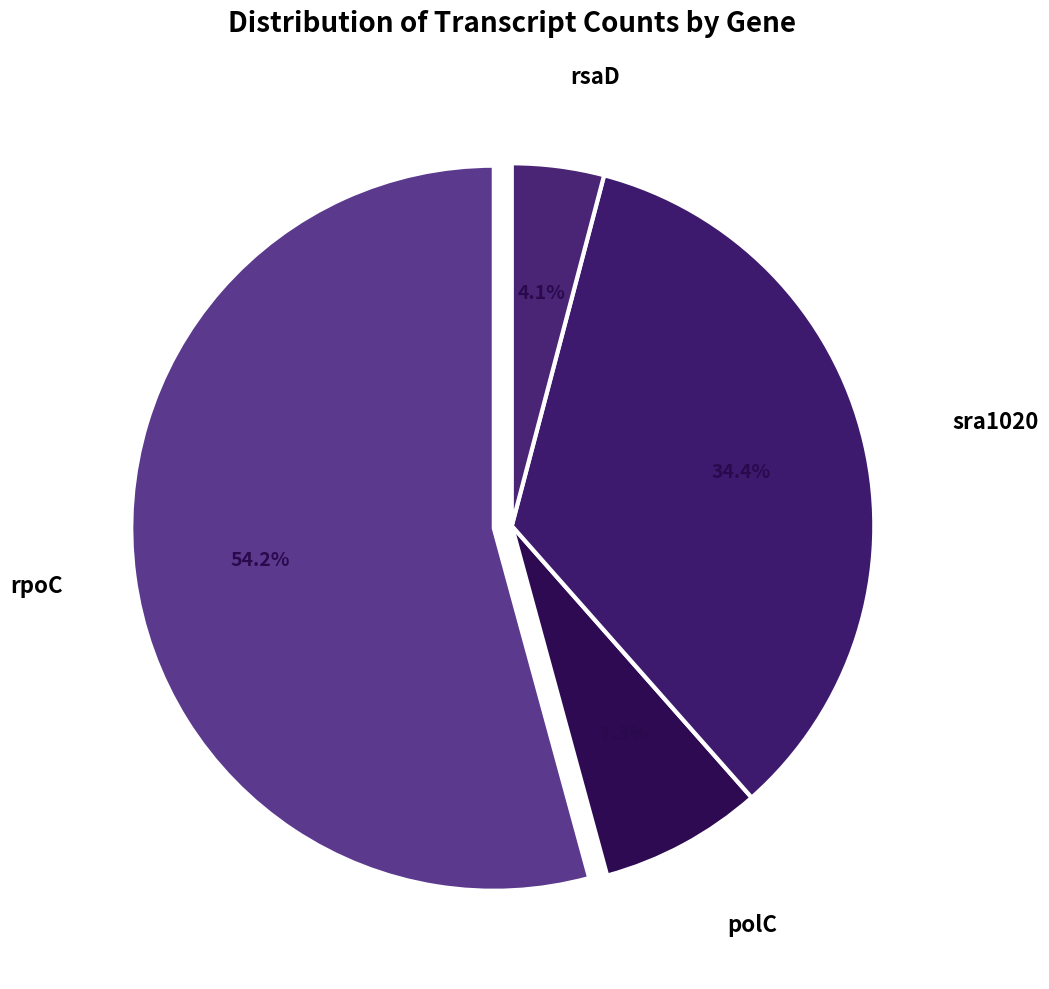

How many segments does this pie chart have?

4